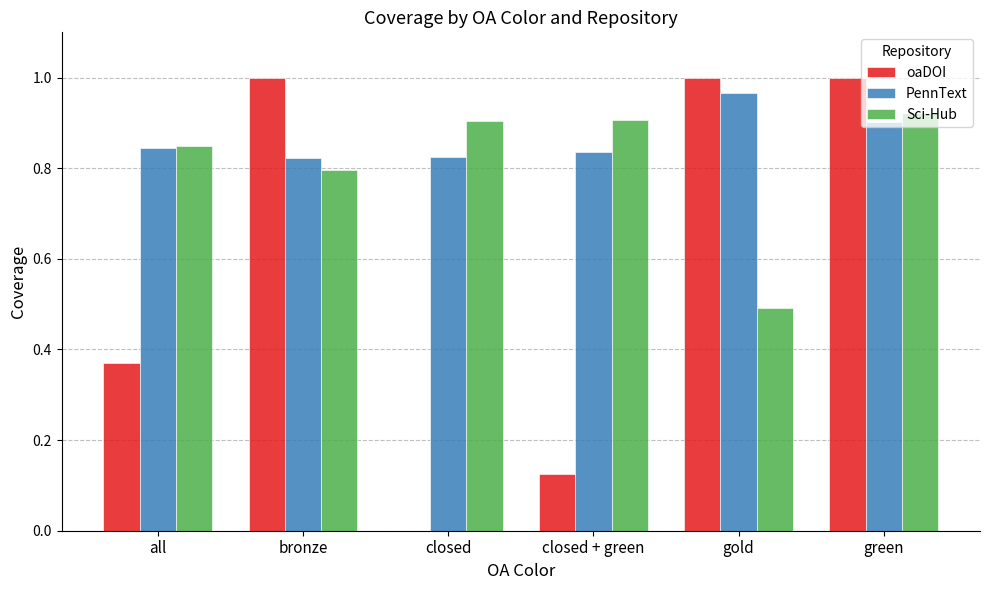

Which series has the largest total across all categories?

PennText